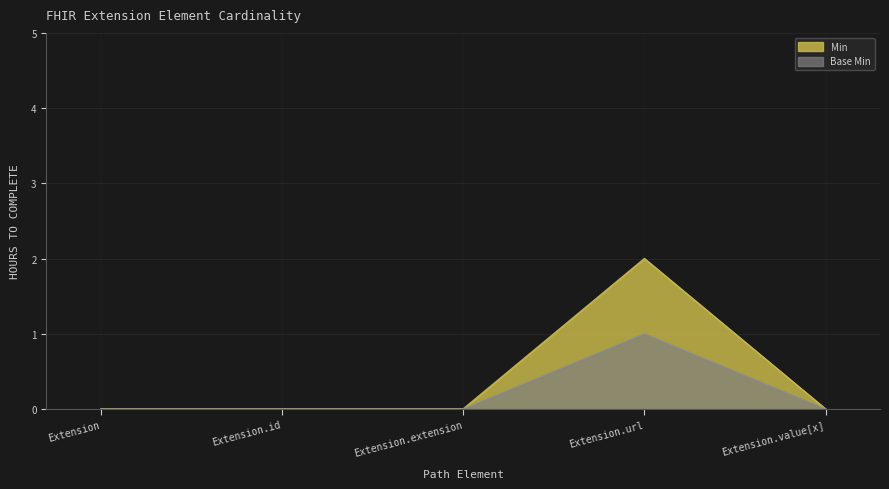

The value of Min at Extension.id is -1. True or false?

False